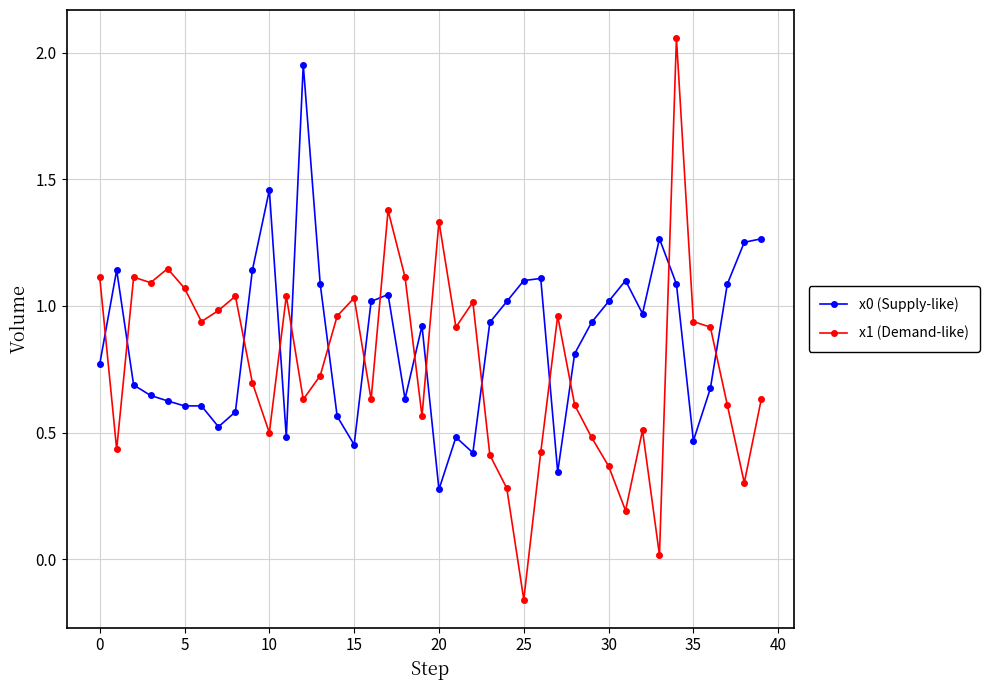

True or false: x0 (Supply-like) has more than 0 interior local peaks.

True